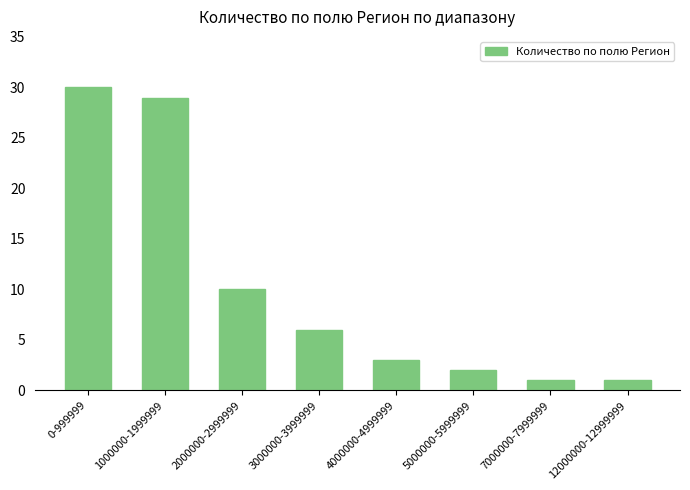

How many bars are there in total?

8